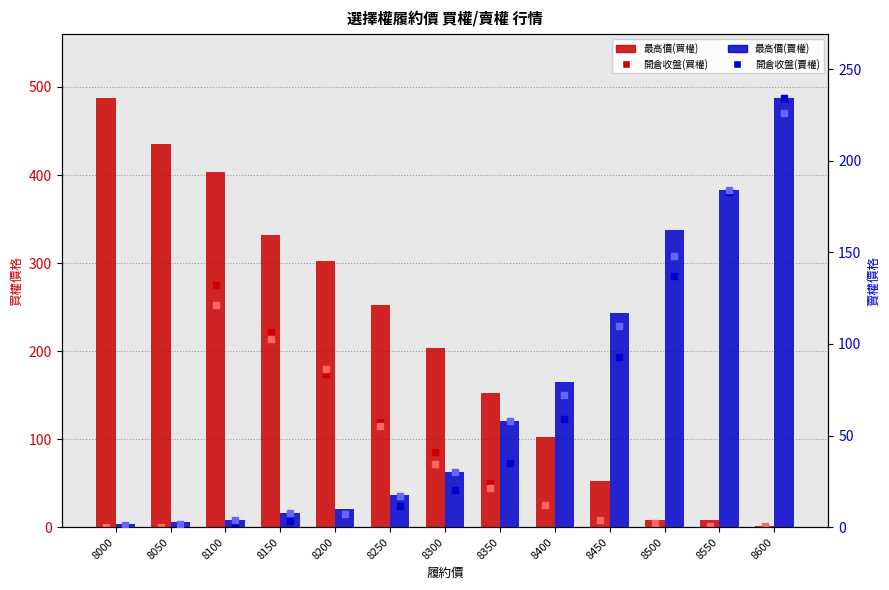

At which category is the sum across all series the highest?

8100